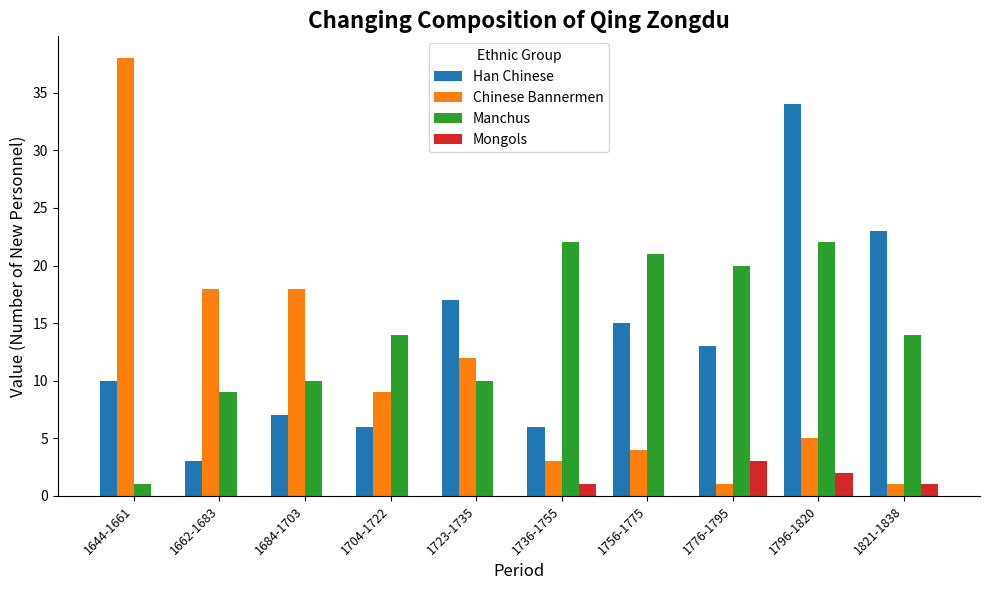

Which series has the largest total across all categories?

Manchus